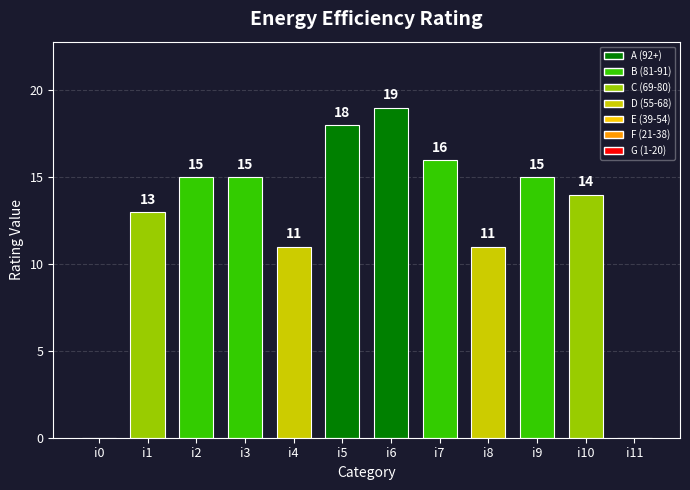

Reading right to left, extract all data points from this chart.

0	14	15	11	16	19	18	11	15	15	13	0